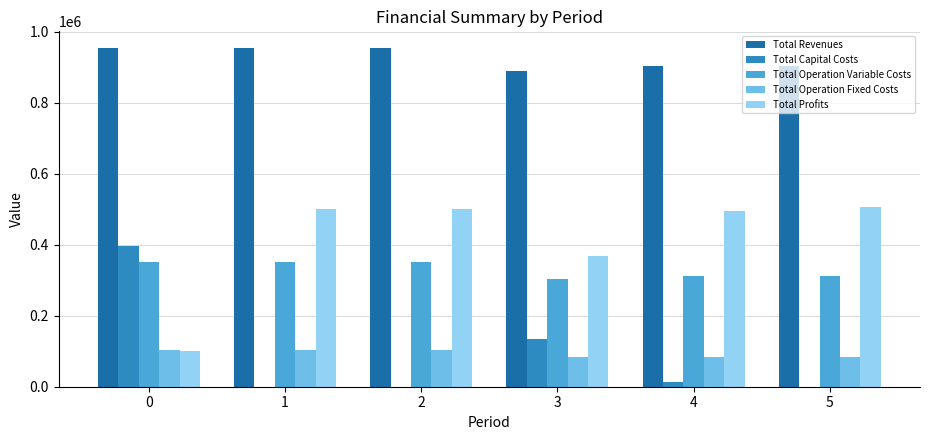

What is the sum of all Total Operation Fixed Costs values?

557382.6